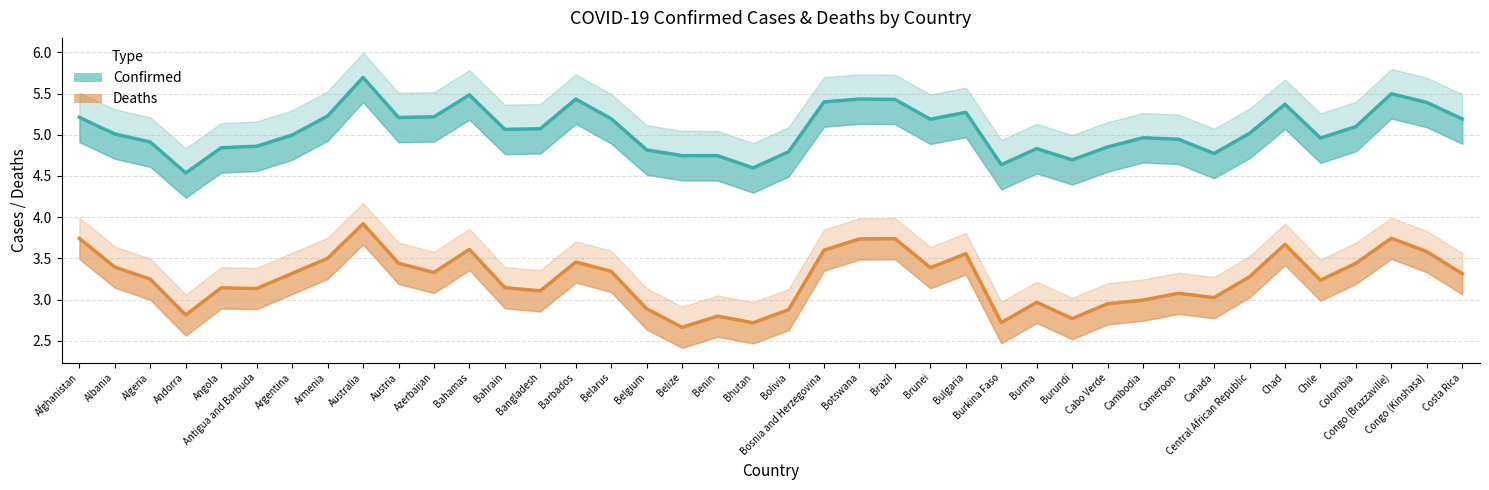

What is the label of the 16th point from the right?

Brunei